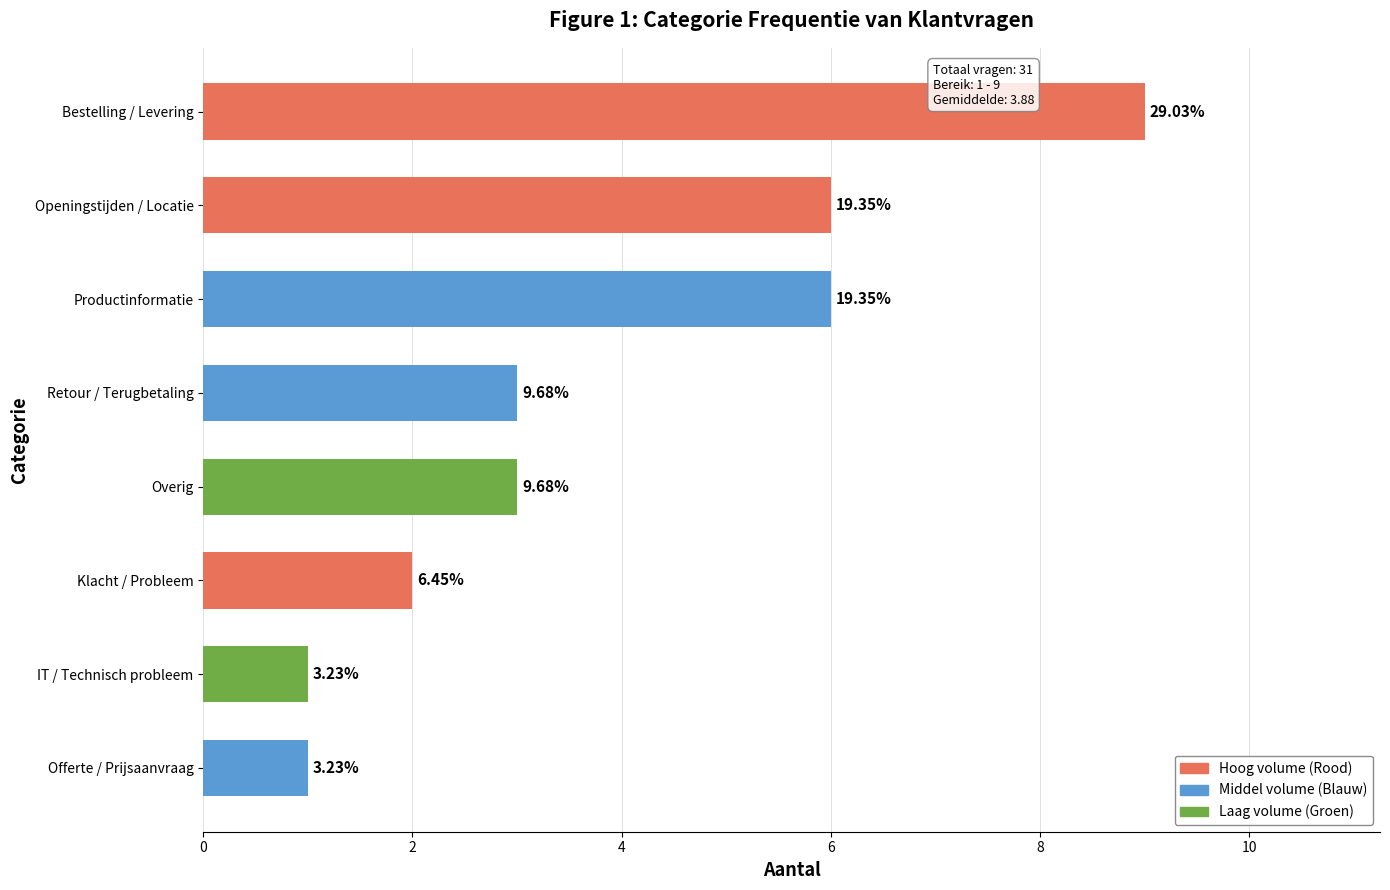

What is the average value?

4